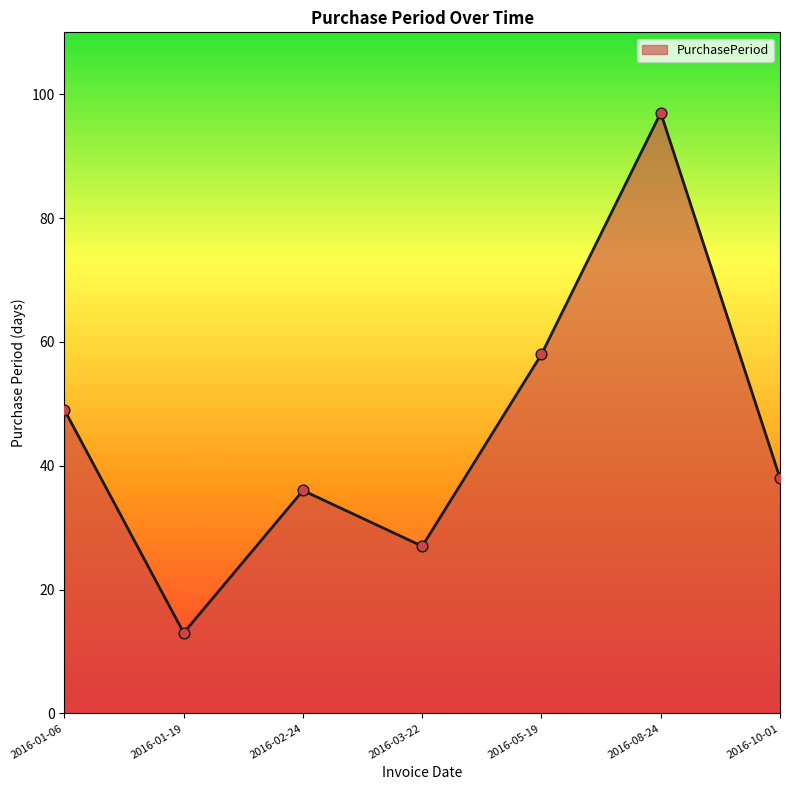

Approximately how many times larger is the value at 2016-08-24 compared to 2016-01-19?

7.5